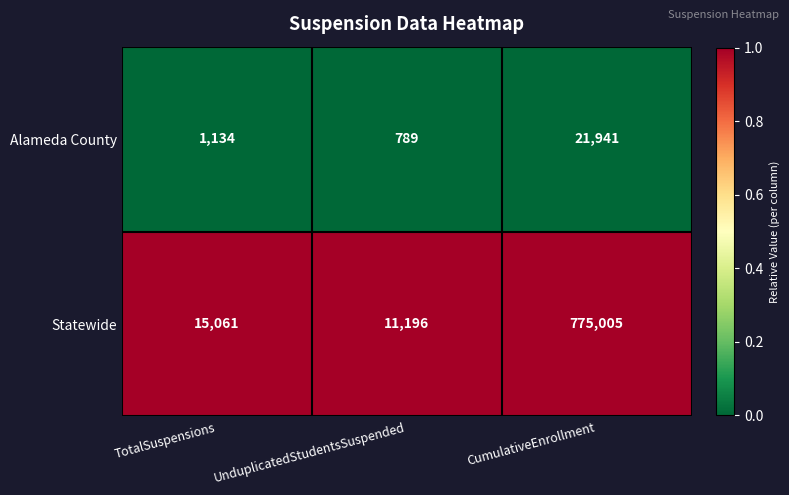

List the series in order of their overall mean, highest first.

Statewide, Alameda County